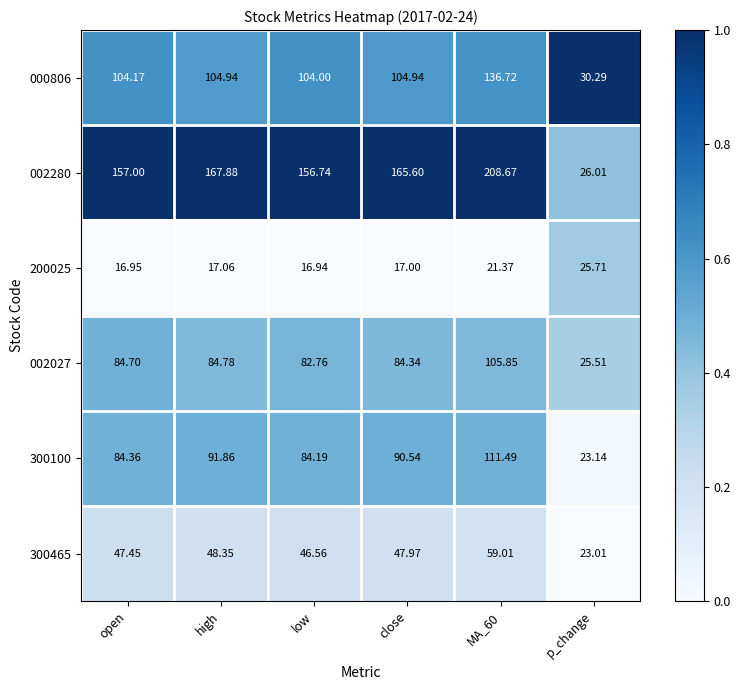

What is the greatest value displayed?

208.7